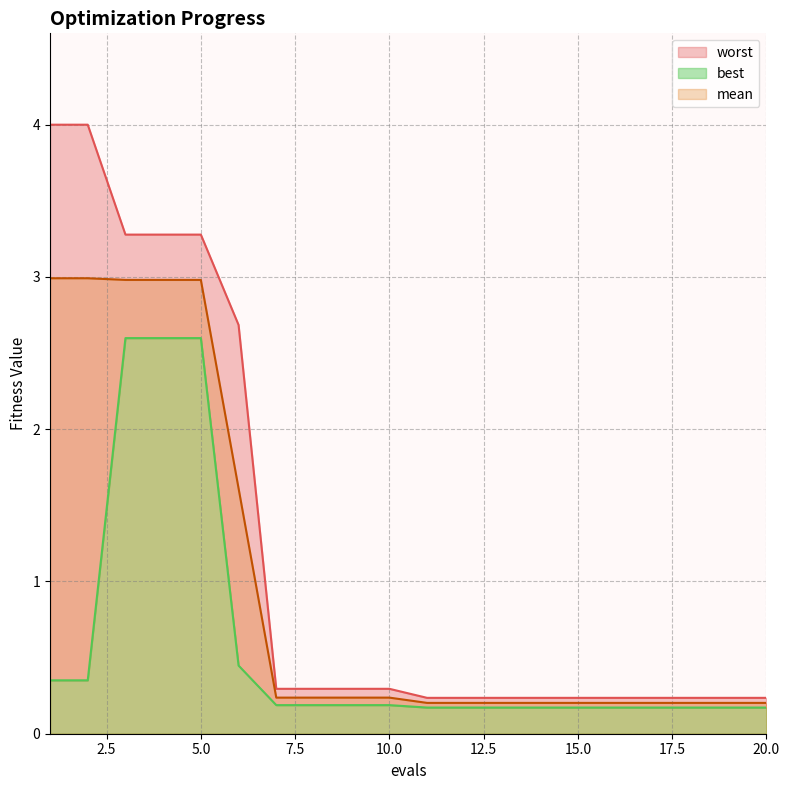

At how many categories does at least one series exceed 0?

20